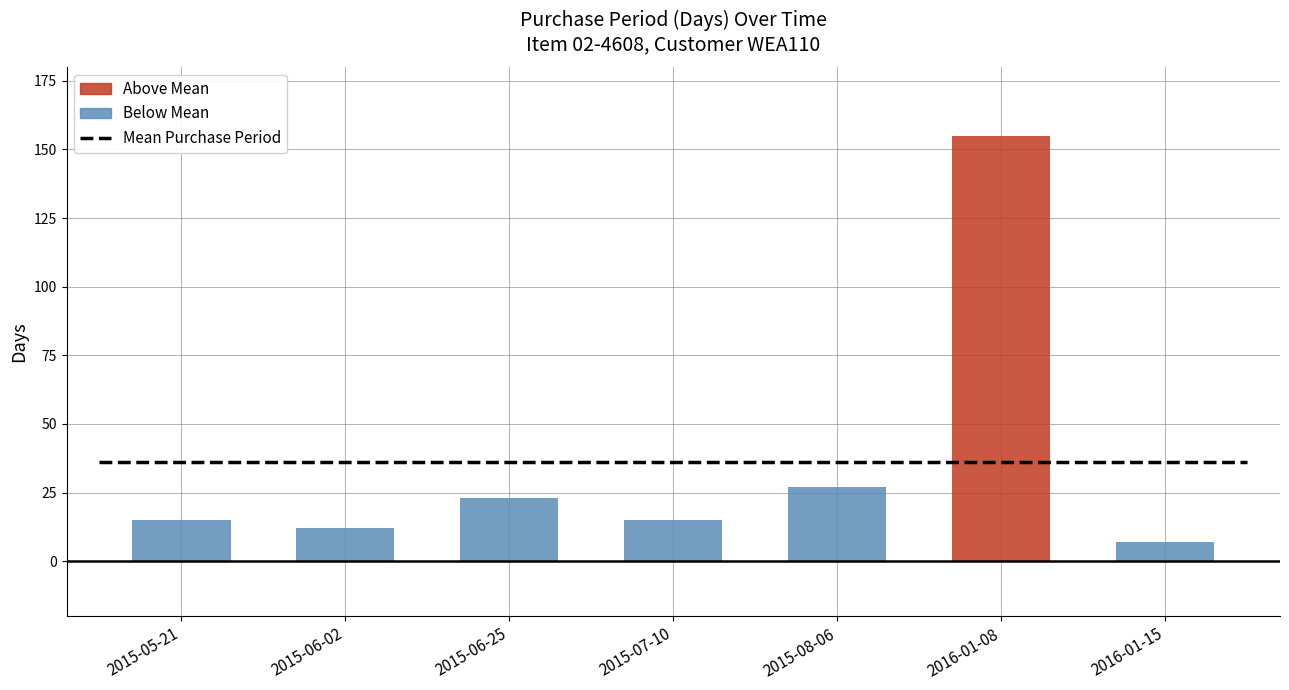

The value at 2016-01-15 is 4. True or false?

False